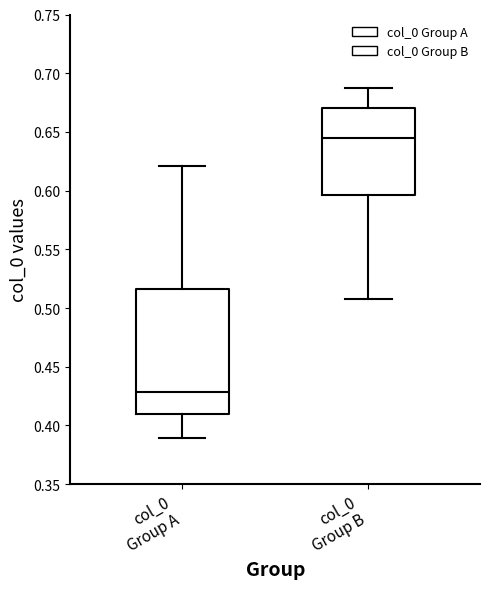

Reading left to right, read every box against the y-axis: the position of its median line, the range the box covers, and the ends of its whiskers. The values are not printed on the chart, so give them approximately, as read against the axis.

col_0 Group A: median 0.430, box 0.410 to 0.515, whiskers 0.390 to 0.620
col_0 Group B: median 0.645, box 0.595 to 0.670, whiskers 0.510 to 0.685